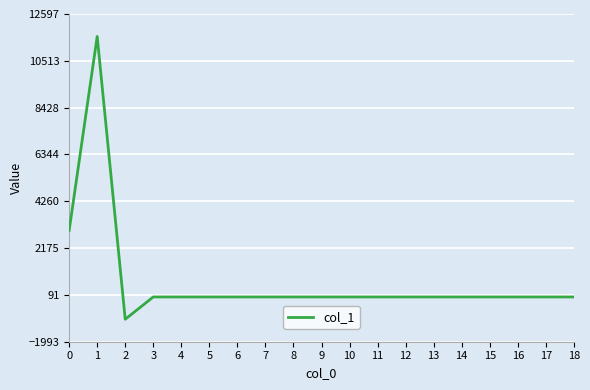

At which category does the data reach its first local peak?

1